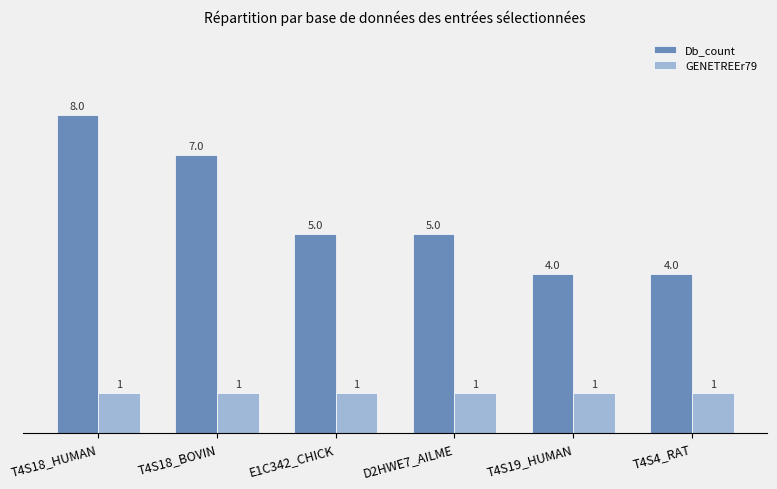

Which series changed the most between D2HWE7_AILME and T4S19_HUMAN?

Db_count